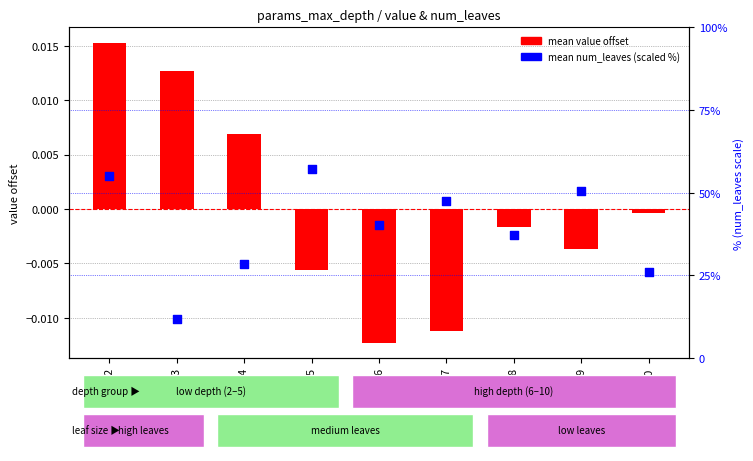

Which series contains the lowest Y value?

mean value offset